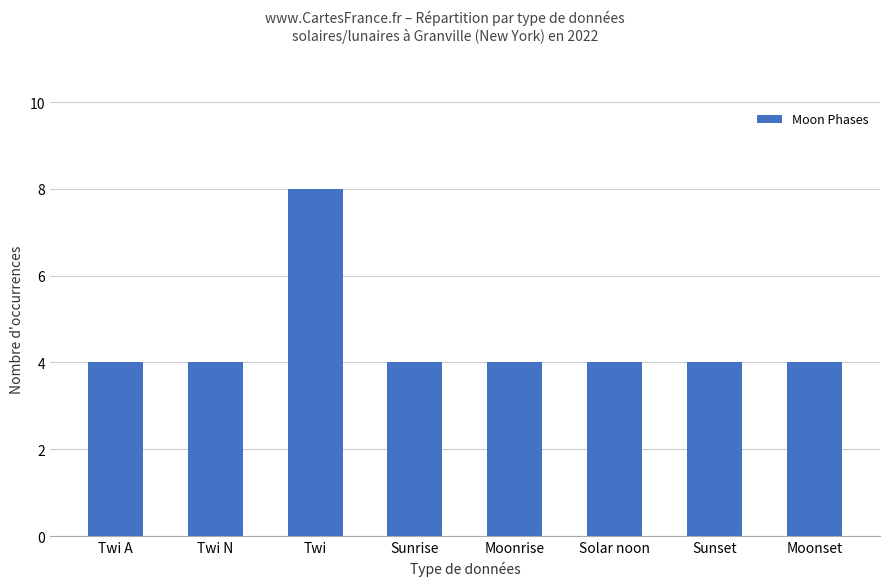

What is the sum of the values at Sunrise and Twi?

12